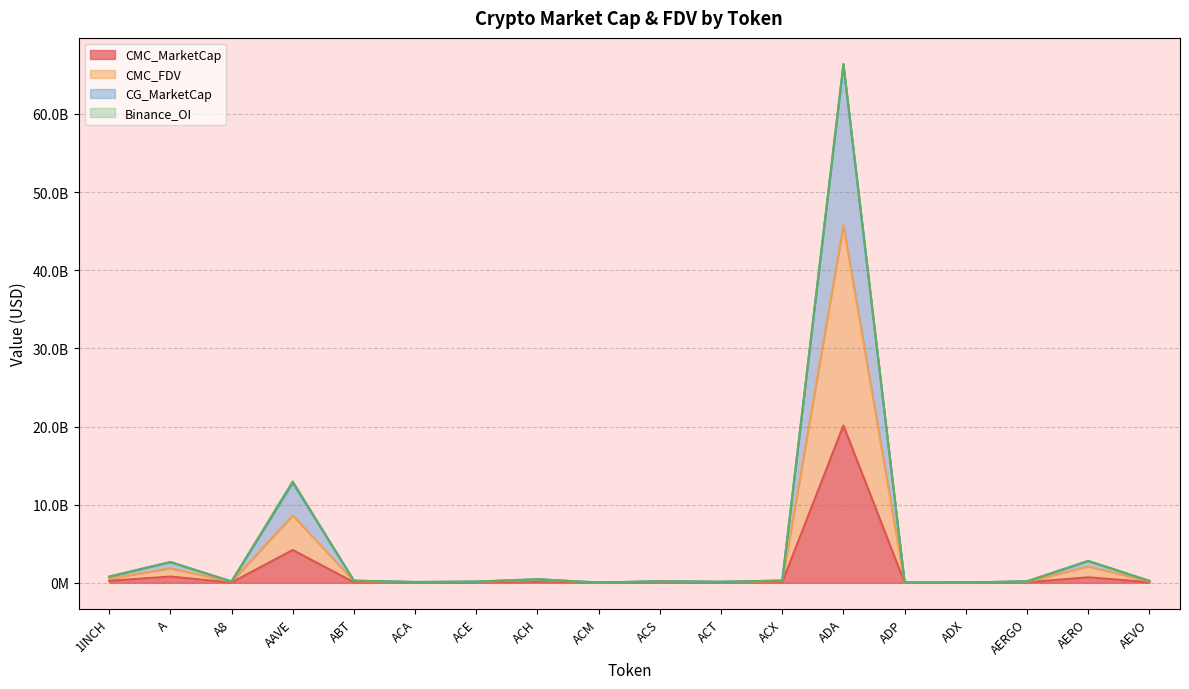

At how many categories does at least one series exceed 40896595018?

1